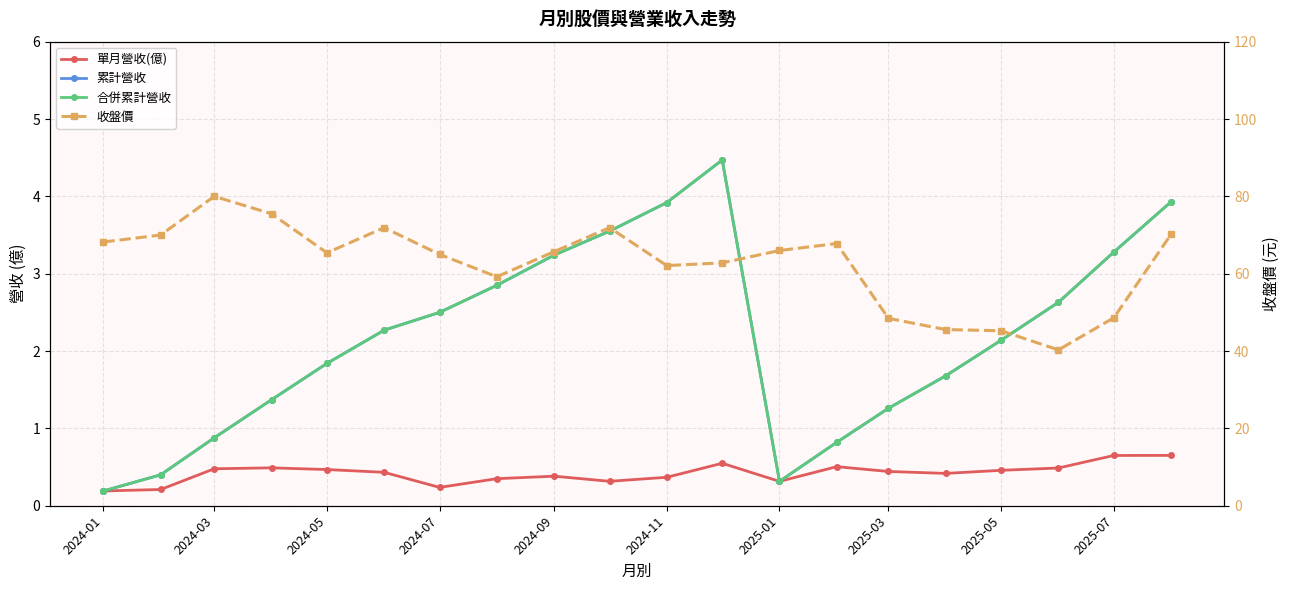

Does the chart display data point markers on the line(s)?

Yes